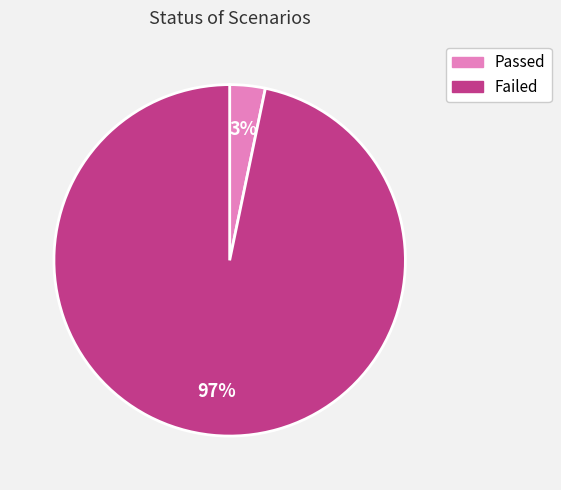

Does any single category account for the majority?

Yes